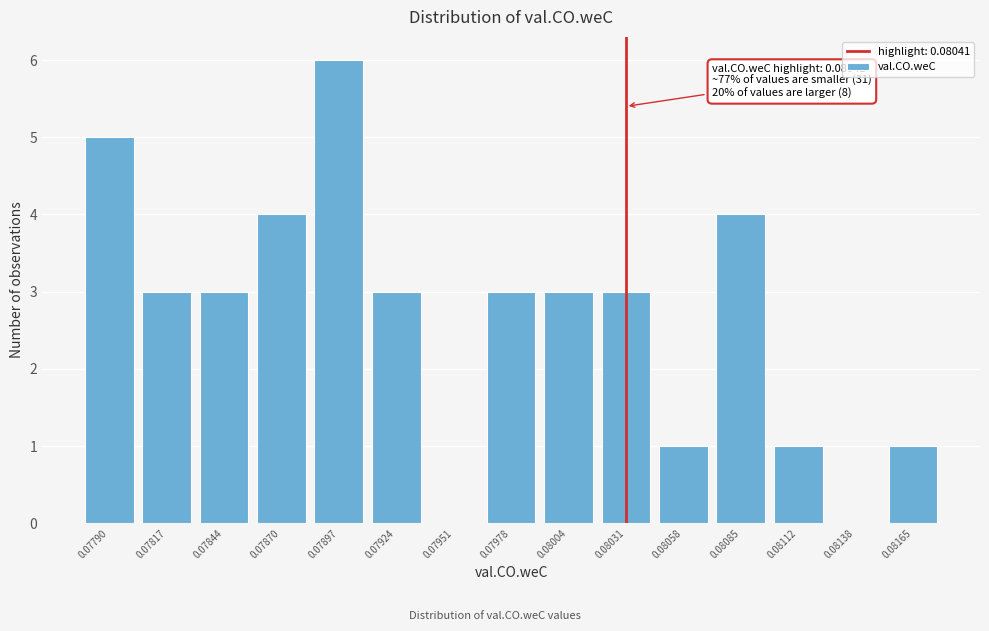

Reading left to right, list all the values displayed in this chart.

0.07790=5	0.07817=3	0.07844=3	0.07870=4	0.07897=6	0.07924=3	0.07951=0	0.07978=3	0.08004=3	0.08031=3	0.08058=1	0.08085=4	0.08112=1	0.08138=0	0.08165=1